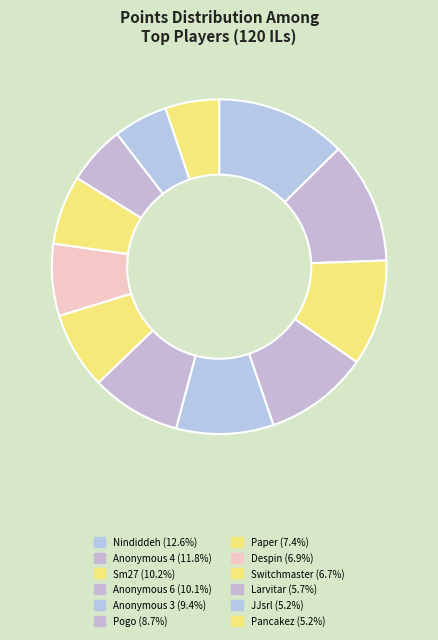

To the nearest percent, what percentage of the pie is Anonymous 3?

9%